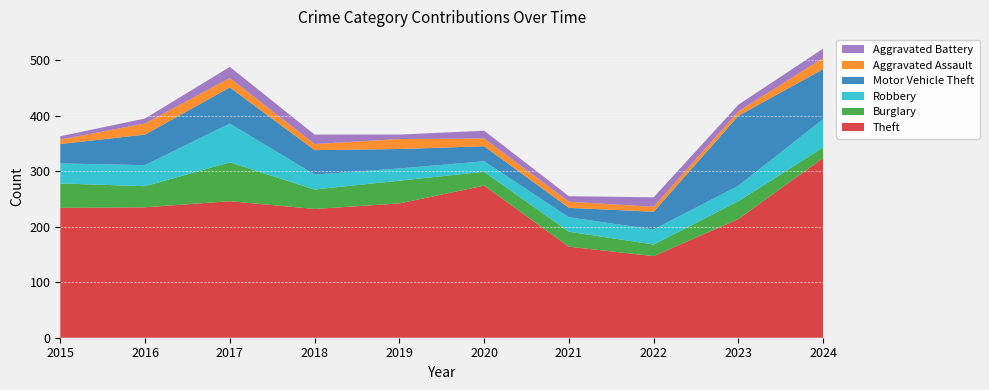

Reading right to left, what are all the values shown in this chart?

Theft: 2024=324	2023=214	2022=147	2021=164	2020=274	2019=242	2018=232	2017=246	2016=235	2015=234
Burglary: 2024=19	2023=32	2022=21	2021=27	2020=25	2019=41	2018=35	2017=70	2016=38	2015=44
Robbery: 2024=51	2023=28	2022=27	2021=26	2020=19	2019=22	2018=27	2017=70	2016=38	2015=36
Motor Vehicle Theft: 2024=90	2023=126	2022=32	2021=17	2020=27	2019=35	2018=44	2017=65	2016=55	2015=35
Aggravated Assault: 2024=20	2023=8	2022=9	2021=11	2020=14	2019=18	2018=11	2017=17	2016=20	2015=8
Aggravated Battery: 2024=17	2023=12	2022=17	2021=10	2020=14	2019=8	2018=17	2017=20	2016=9	2015=6